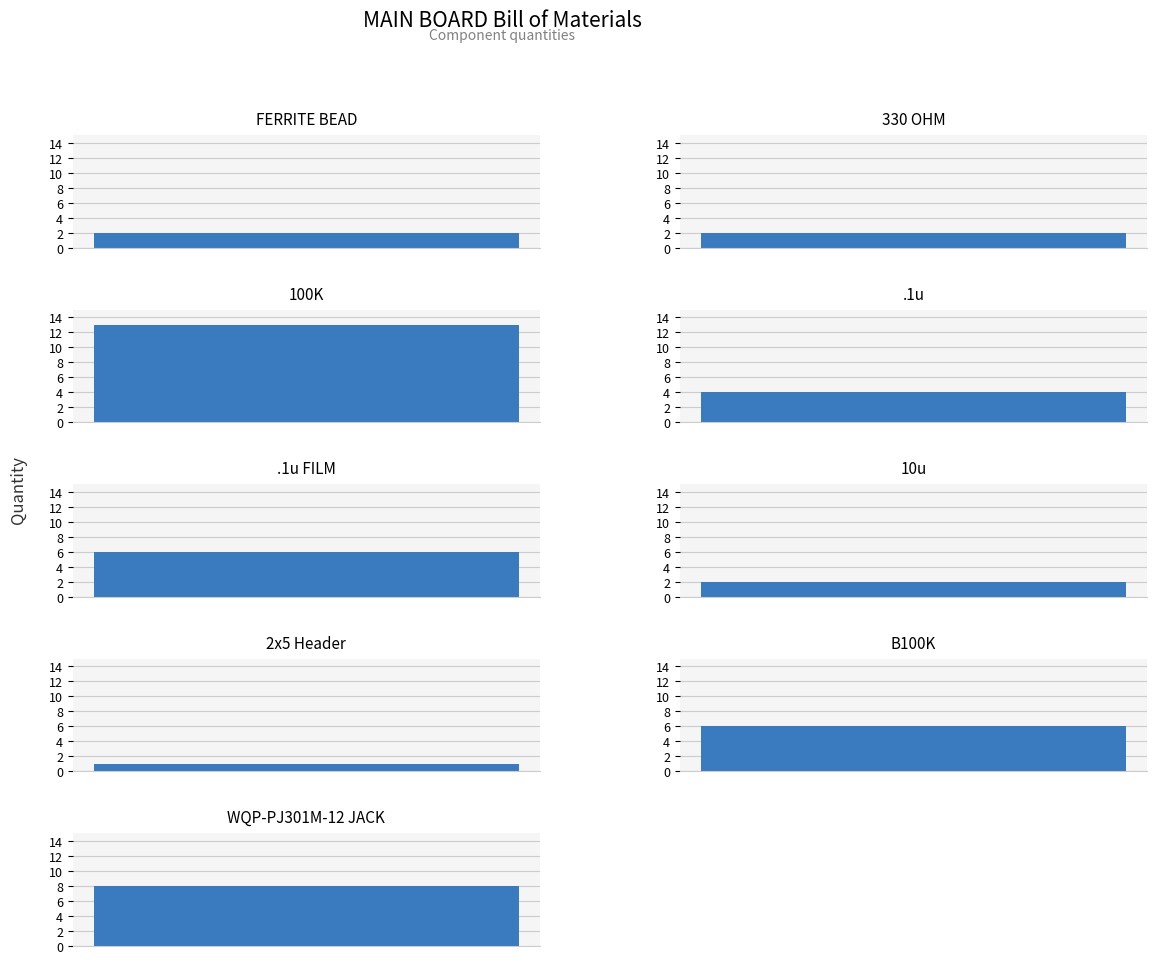

What is the value of the 4th bar from the left?

4